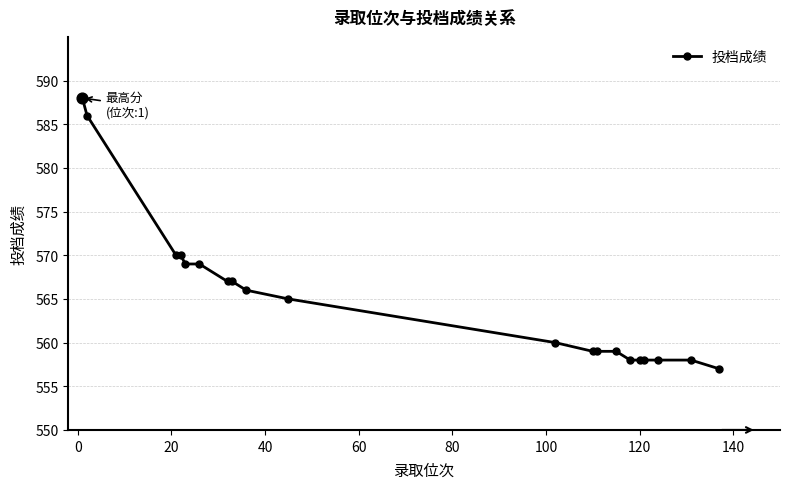

What is the sum of all values?

11301